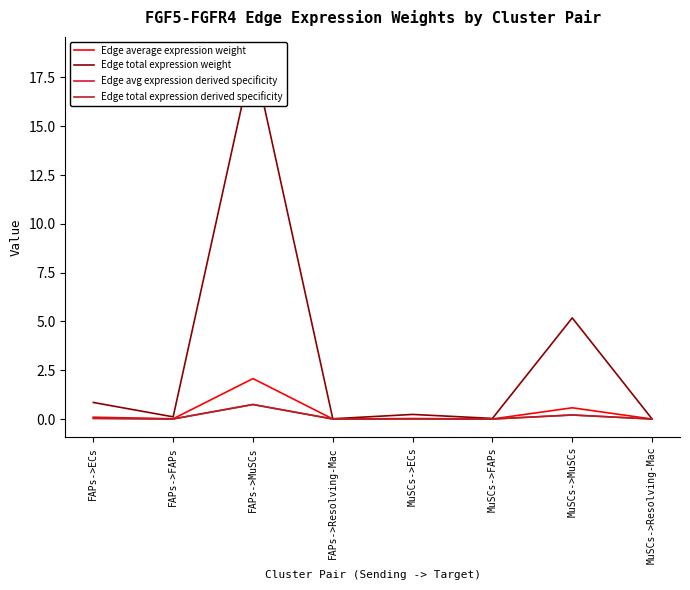

Where is the first local maximum for Edge total expression weight?

FAPs->MuSCs